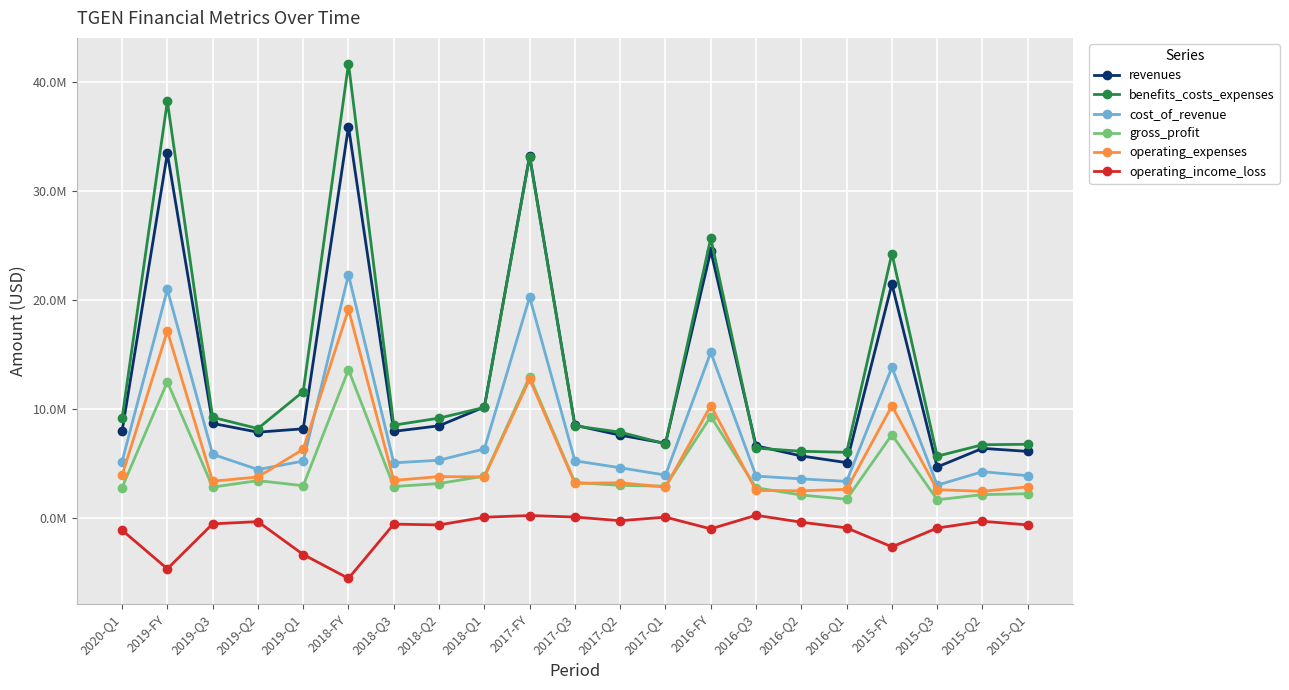

What is the difference between the second highest and second lowest values in the revenues series?

28350933